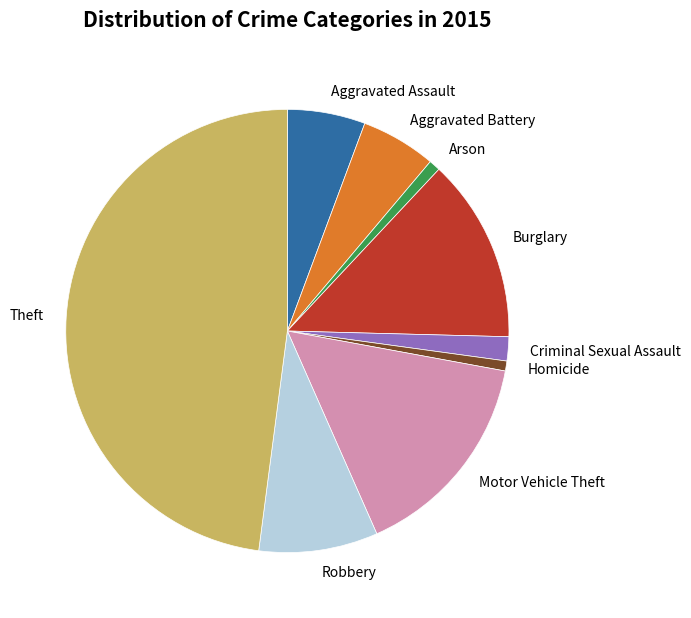

Which slice is the largest?

Theft